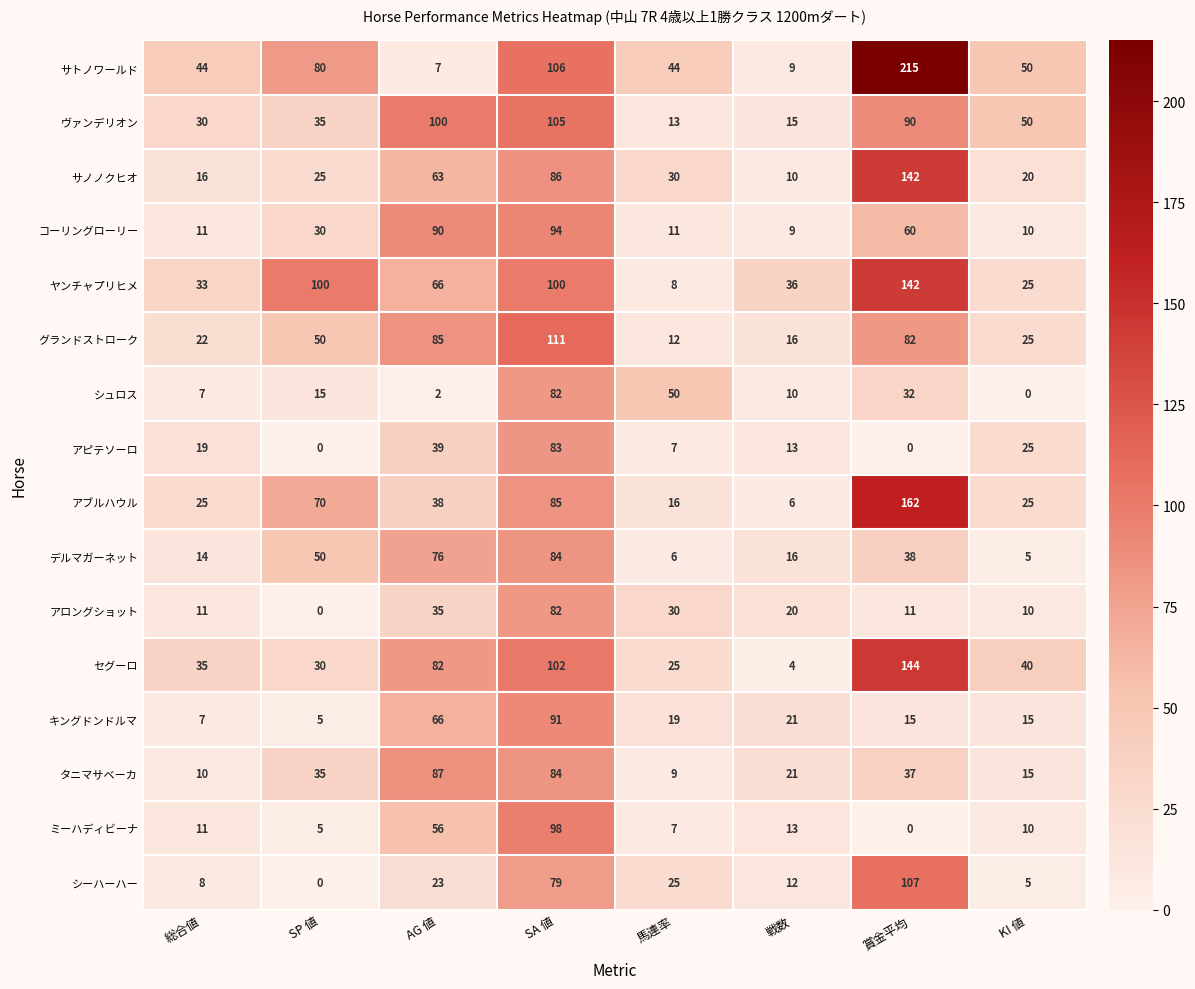

What is the average value of the グランドストローク series?

50